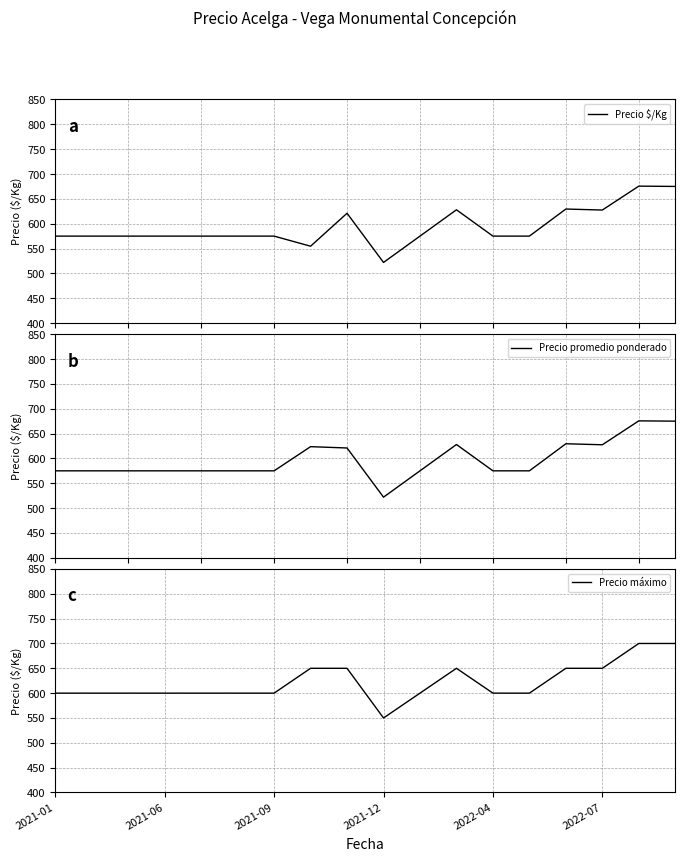

True or false: Precio promedio ponderado and Precio máximo intersect in this chart.

False